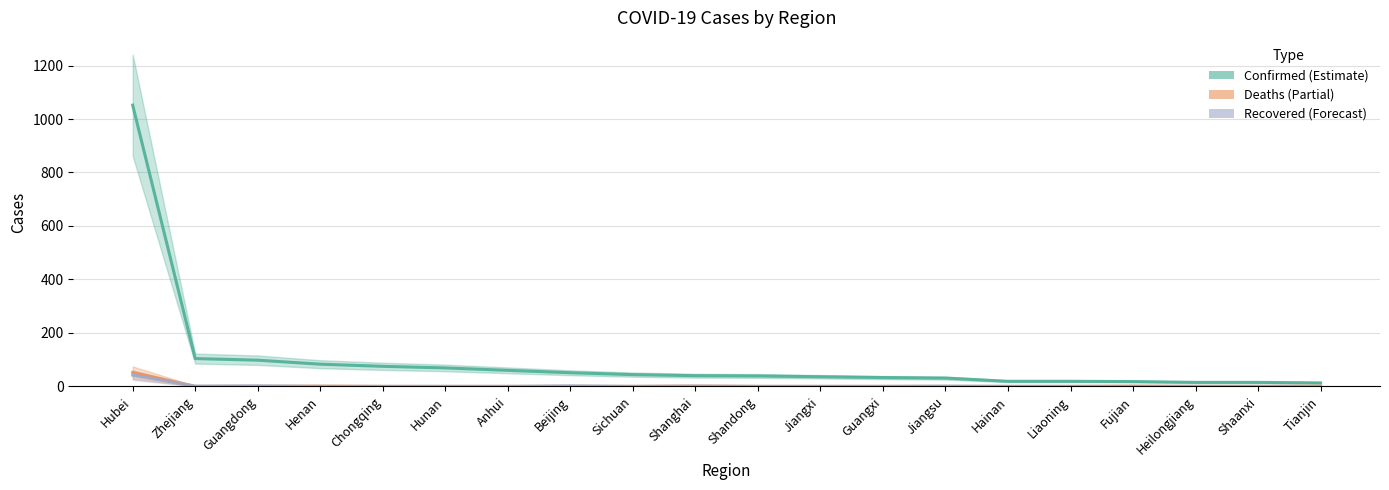

What is the greatest value displayed?

1052